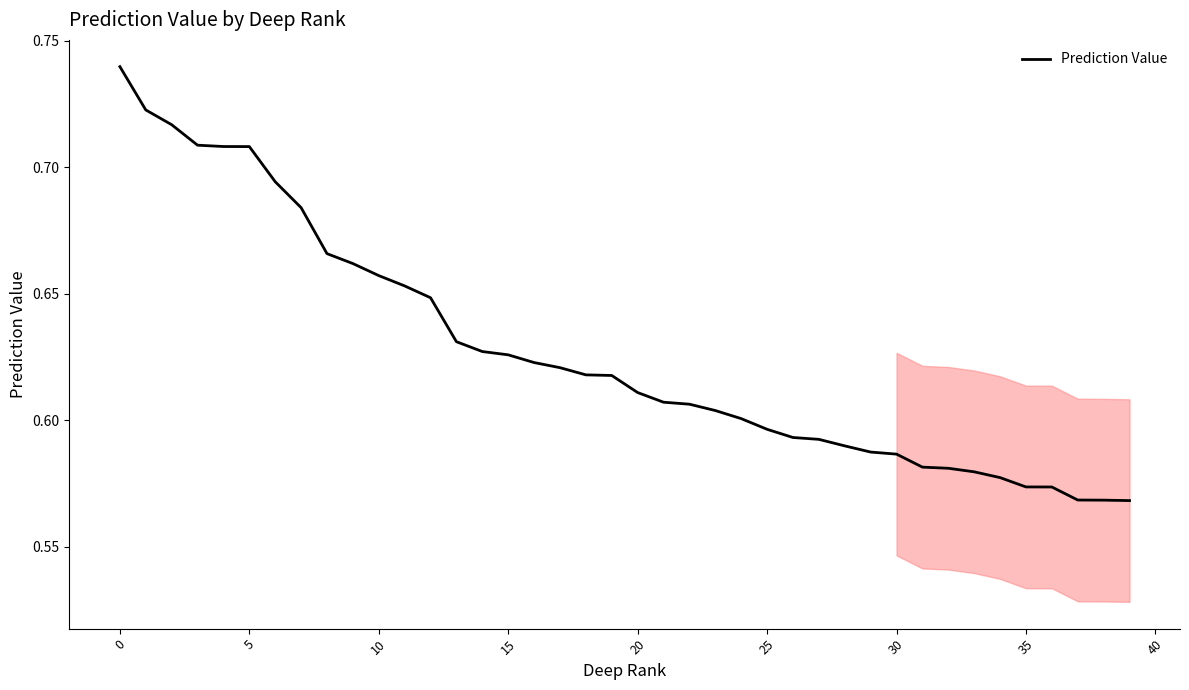

True or false: the data has more than 2 interior local peaks.

False